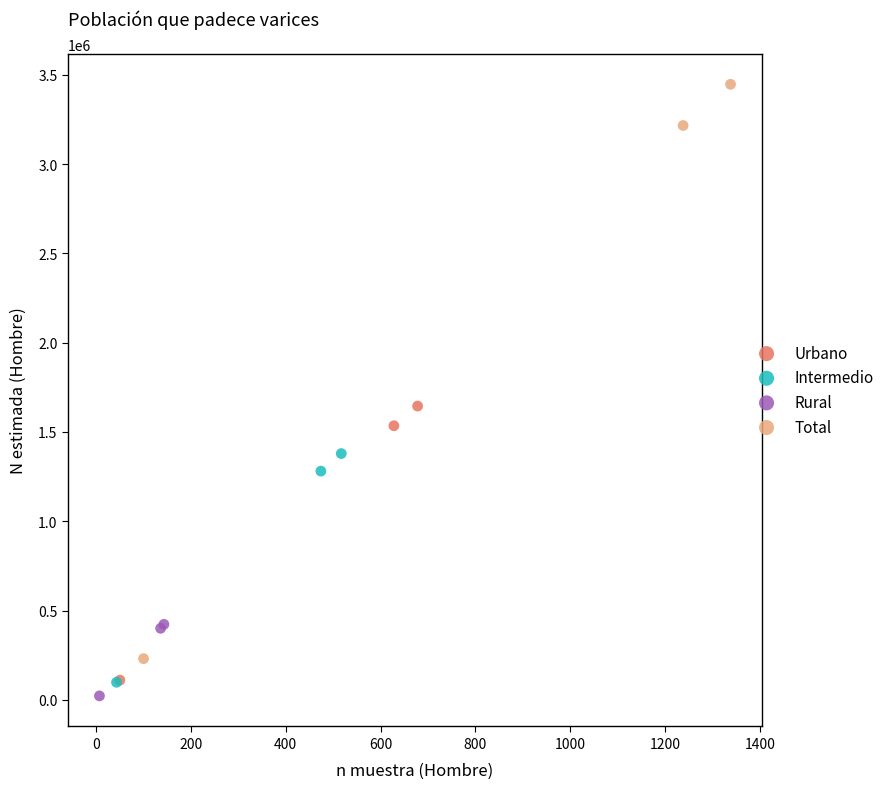

Which series has the widest spread of Y values?

Total